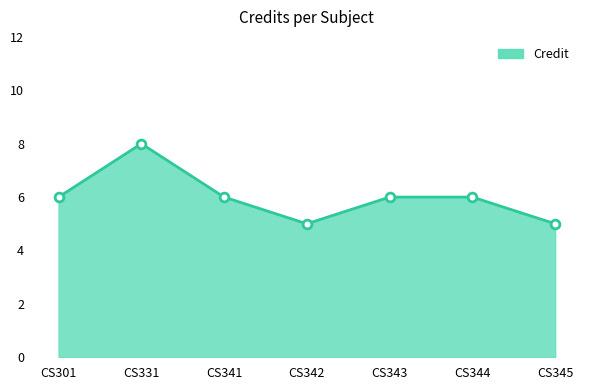

Which has a higher value, CS342 or CS344?

CS344